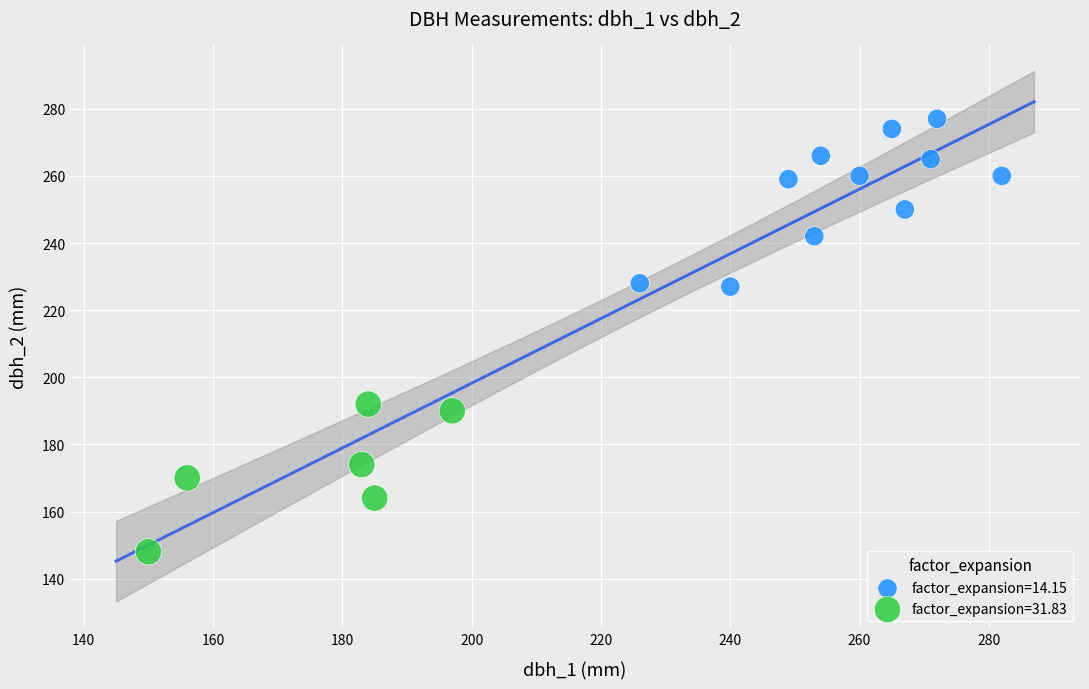

Which series contains the lowest Y value?

factor_expansion=31.83